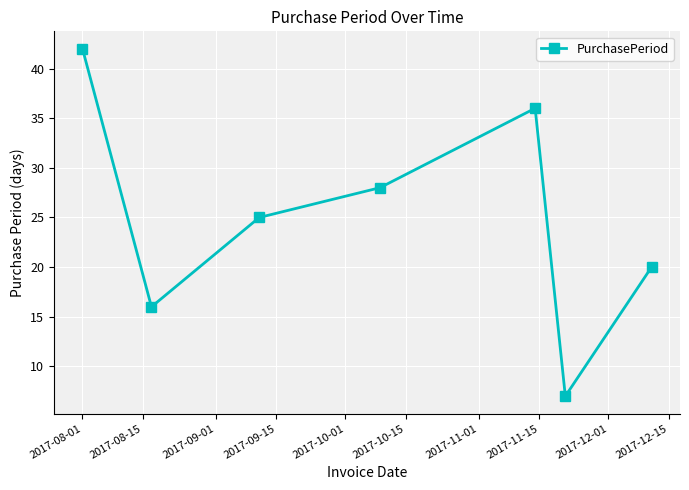

What is the value of the 5th point from the left?

36